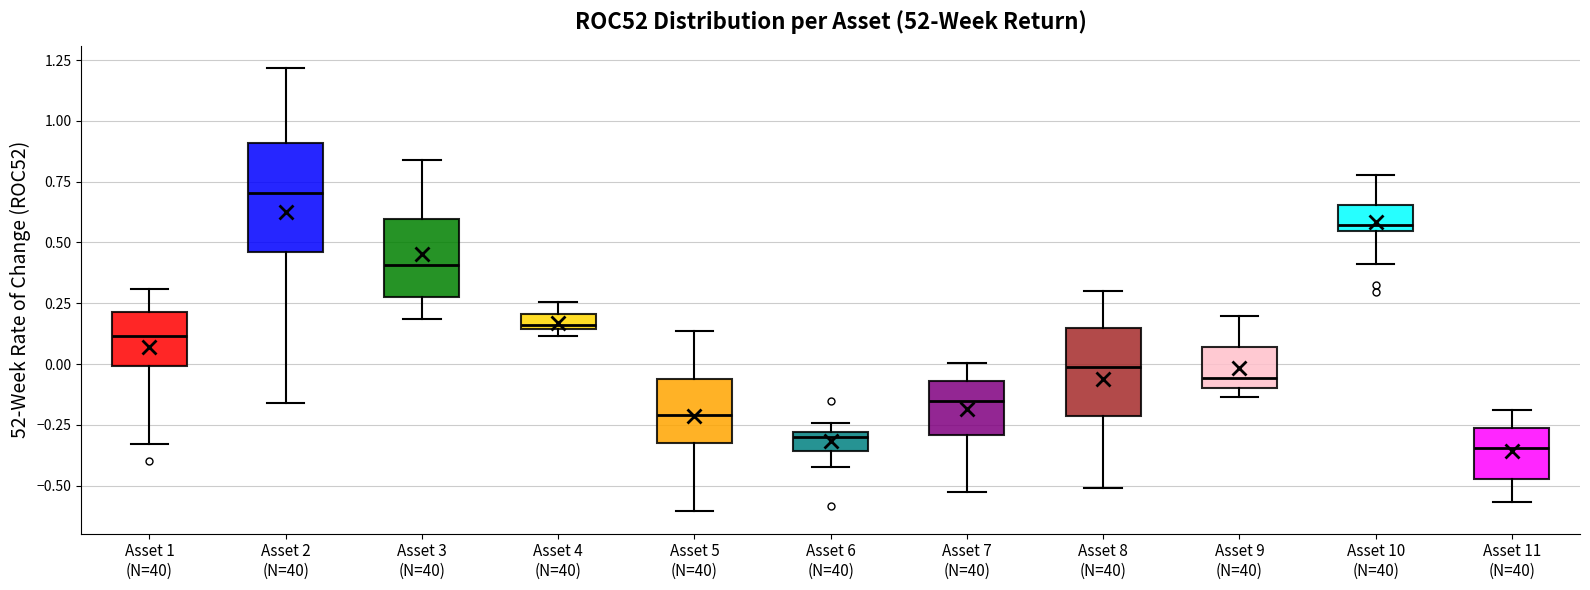

Where is the upper edge of the box for Asset 9 (N=40) on the y-axis? The values are not printed on the chart, so give them approximately, as read against the axis.

0.05